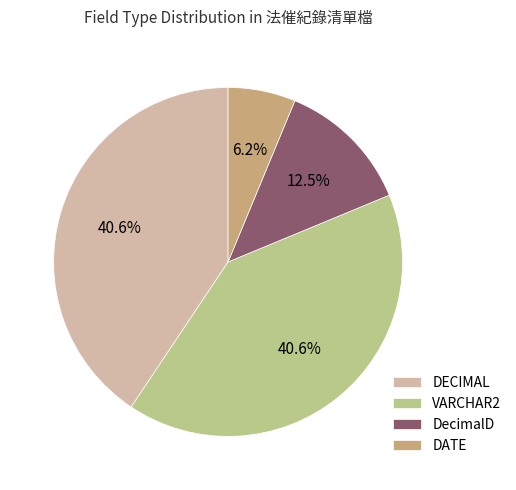

Which has a higher value, DATE or DecimalD?

DecimalD